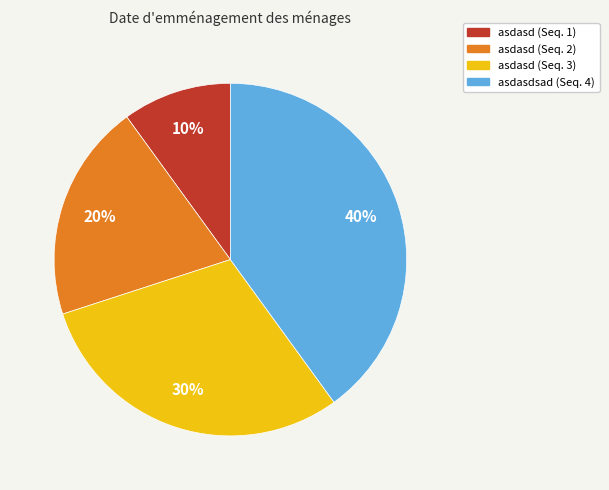

Is there any slice that represents more than half of the pie?

No